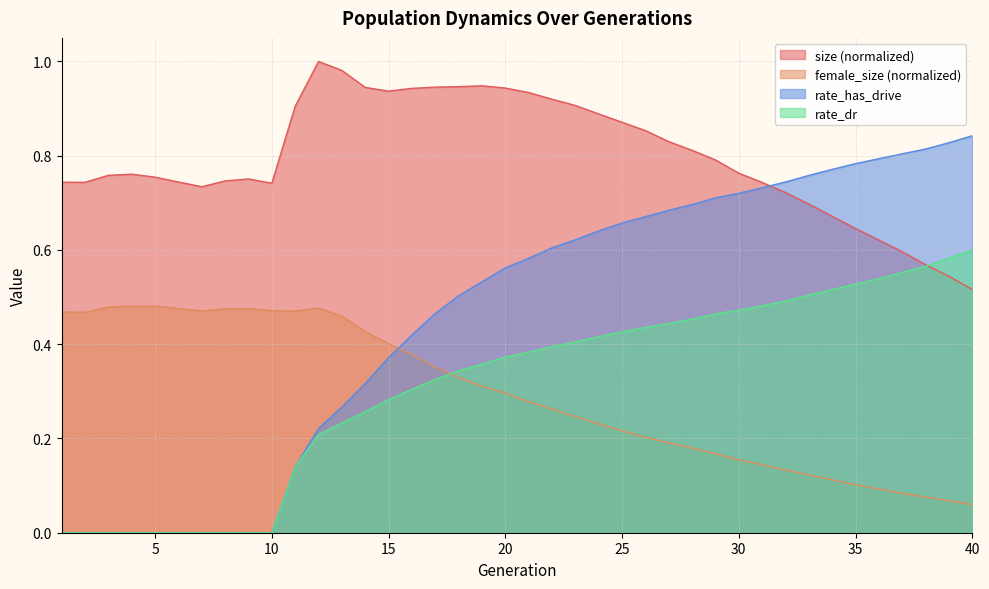

Between 5 and 20, which series saw the biggest shift?

rate_has_drive